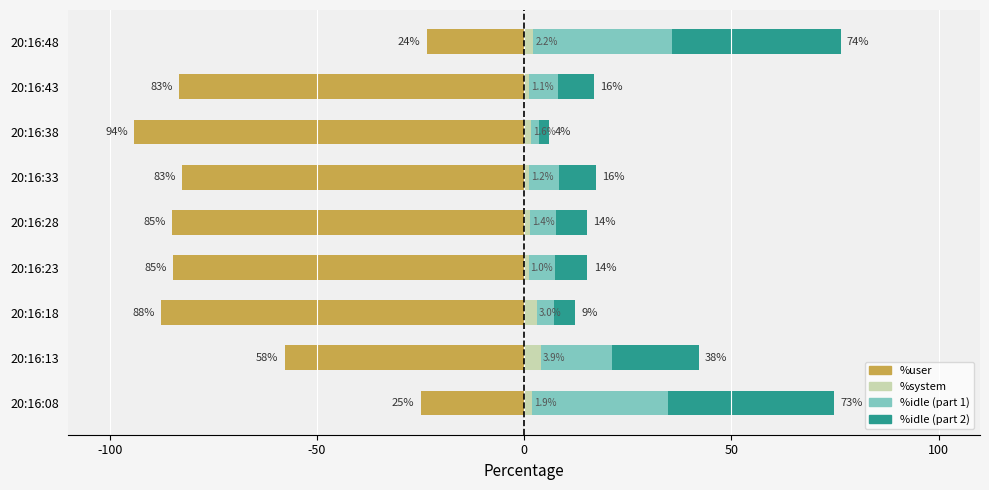

What is the average value of the %idle (part 1) series?

12.9